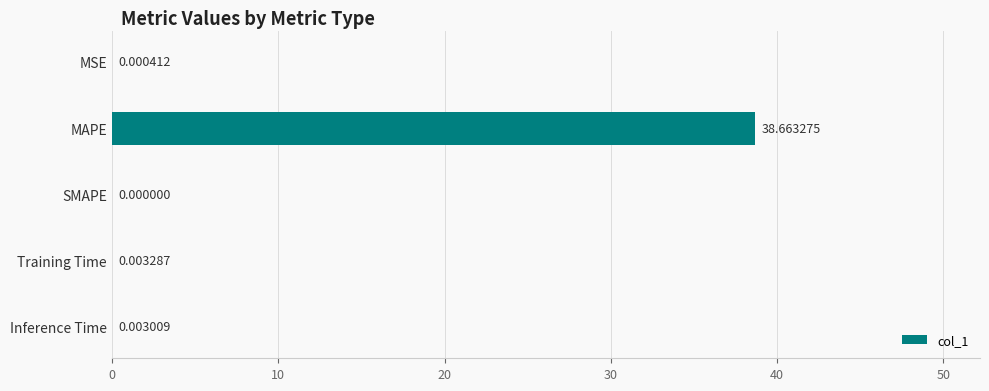

Count the number of data series in this chart.

1